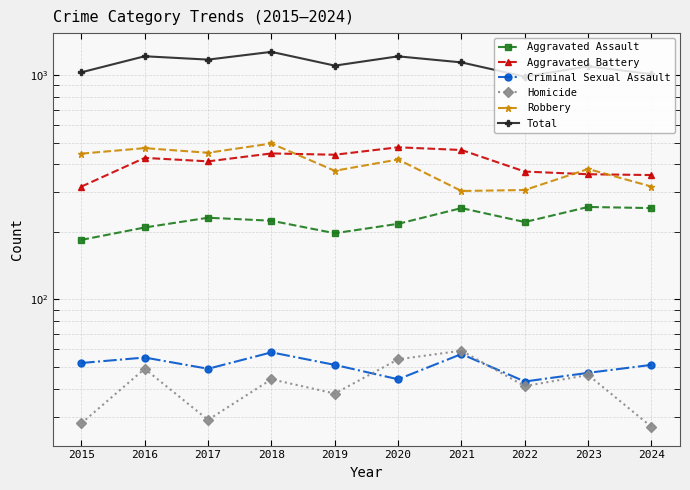

What is the value of the Criminal Sexual Assault point at the 9th from the left?

47